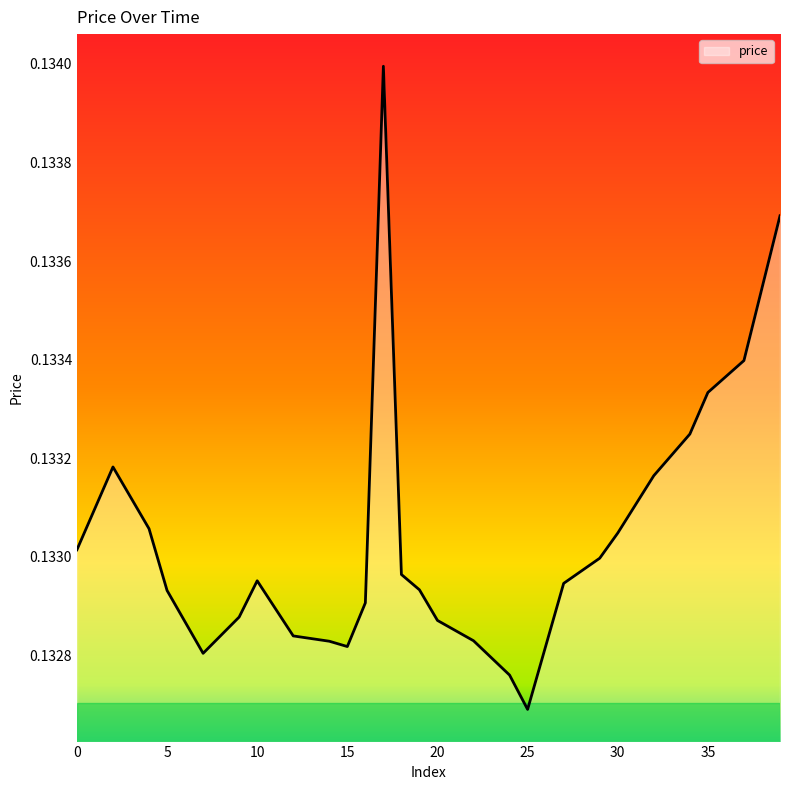

Does the chart have visible grid lines?

No